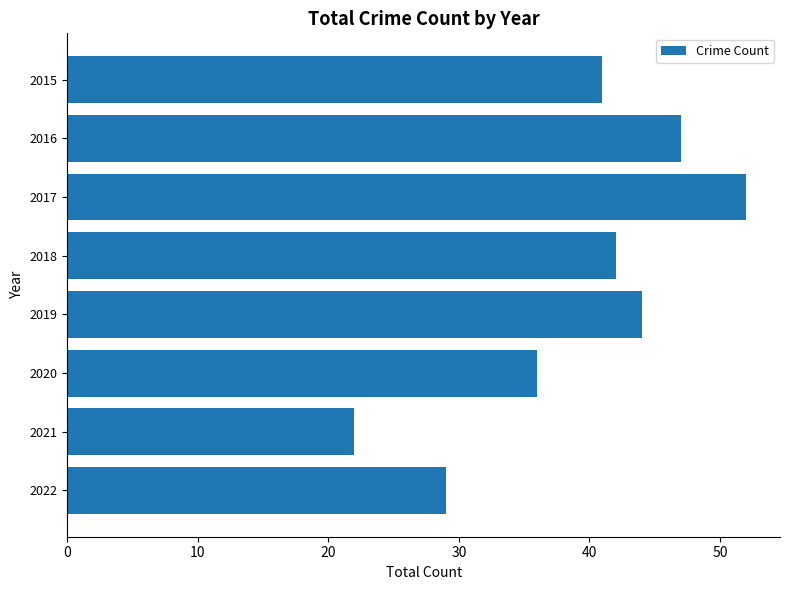

What is the smallest value displayed?

22